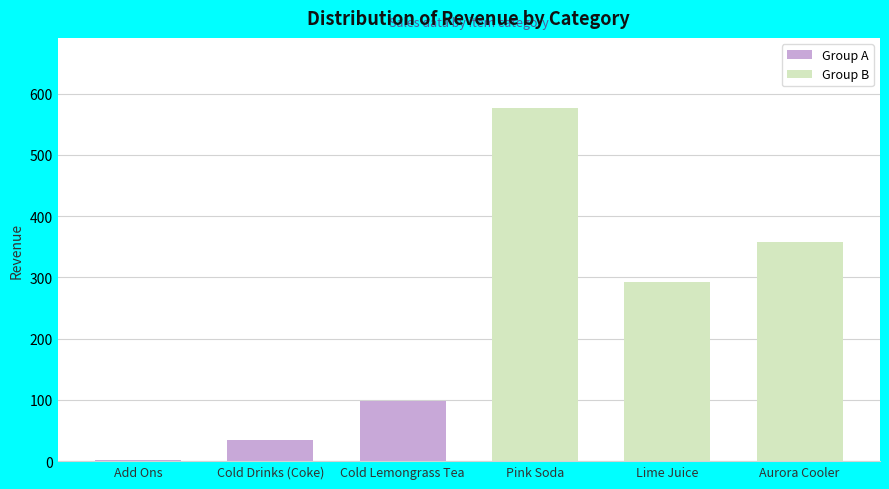

What is the label of the 2nd bar from the right?

Lime Juice